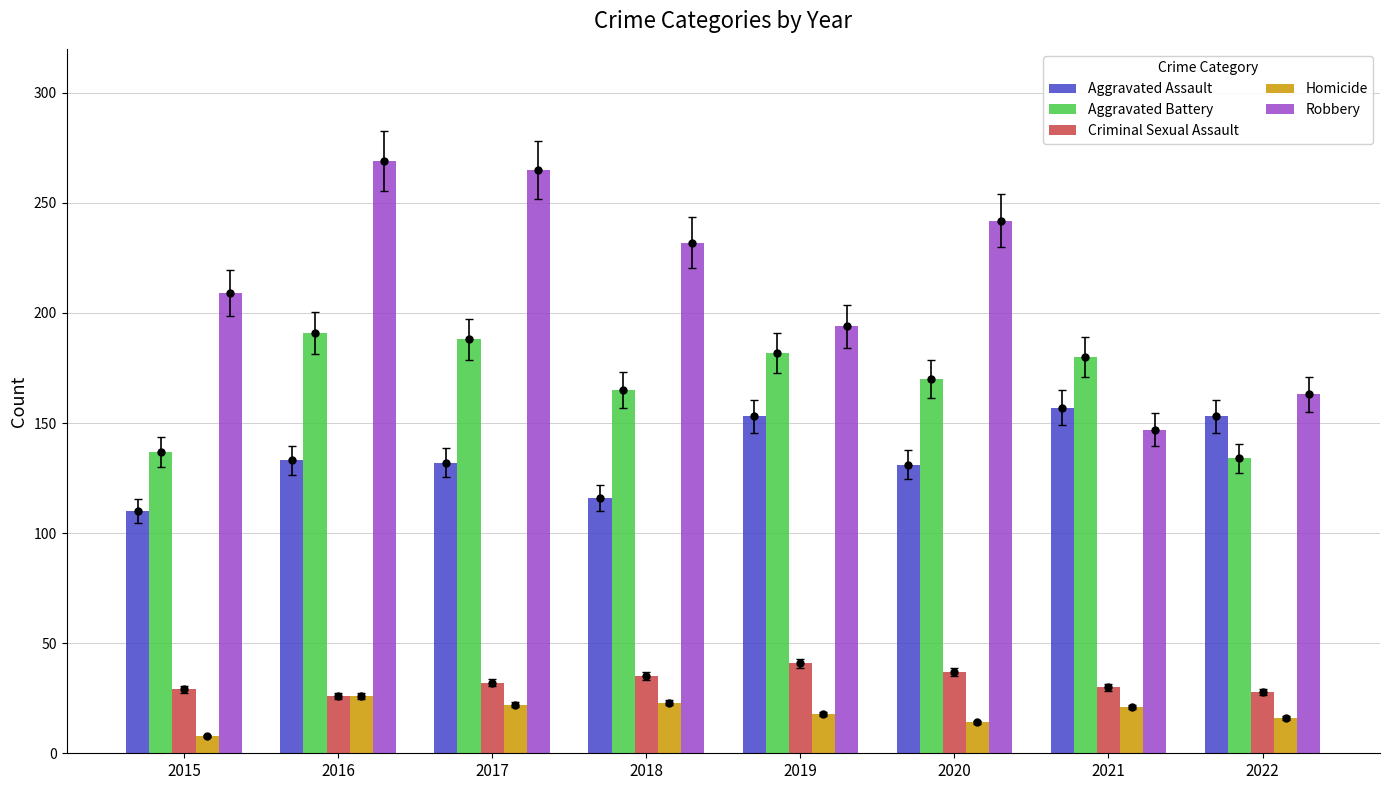

Where is Aggravated Assault nearest to the value 133?

2016